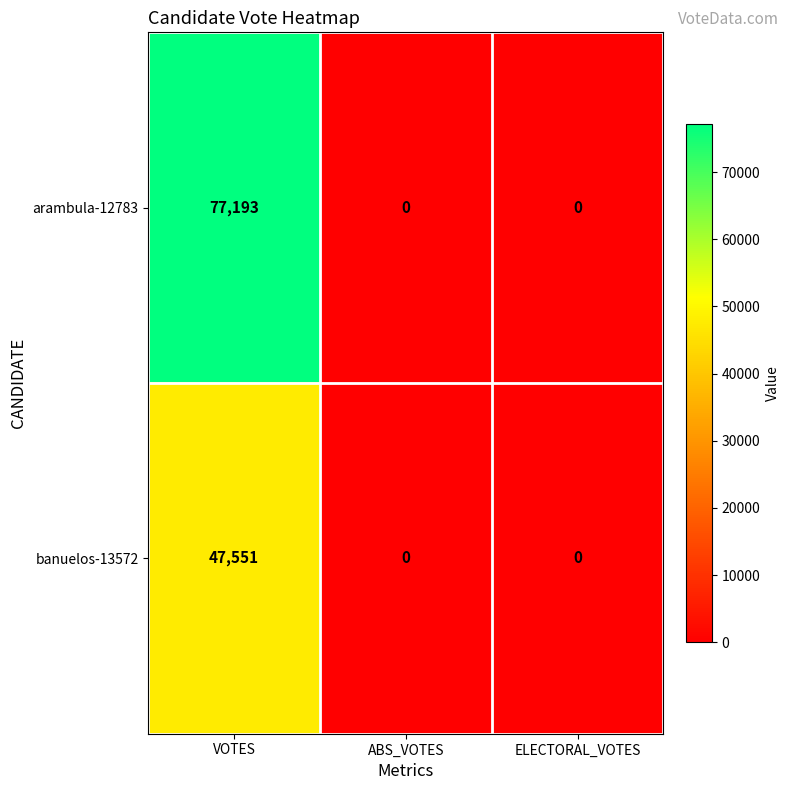

What is the difference between the maximum and minimum values in the banuelos-13572 series?

47551